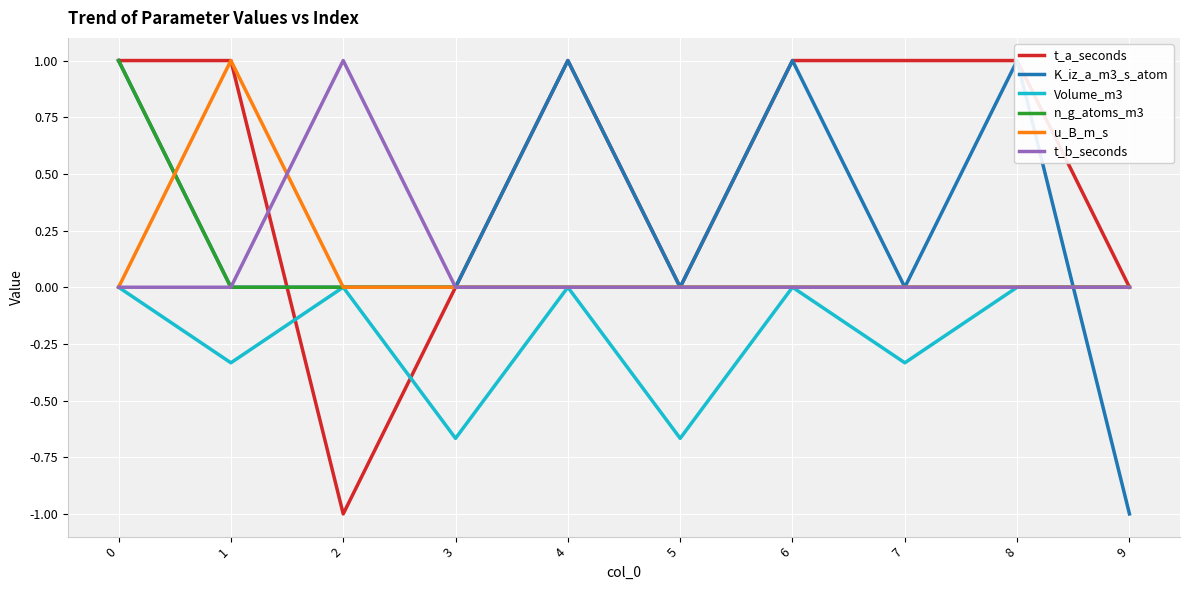

In t_a_seconds, how many points are lower than both neighbors (excluding endpoints)?

2